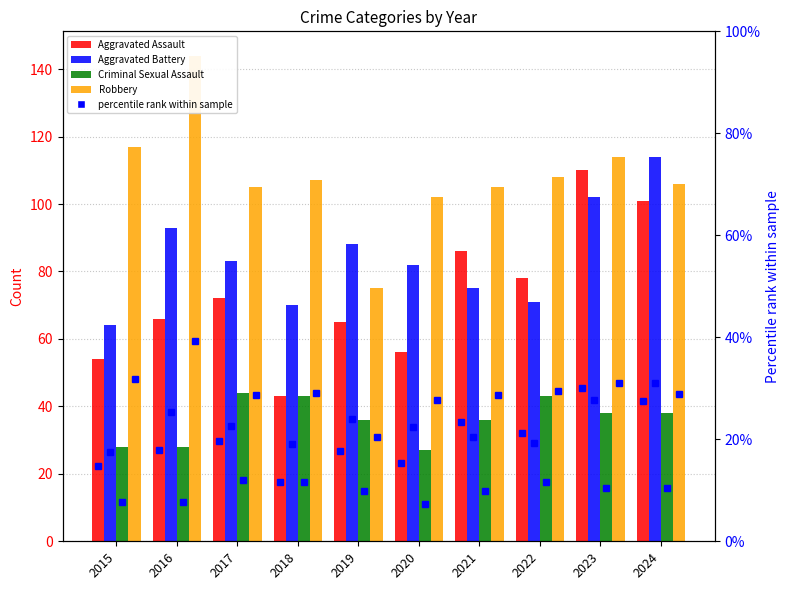

The Aggravated Assault series shows 43.0 at 2018. True or false?

True